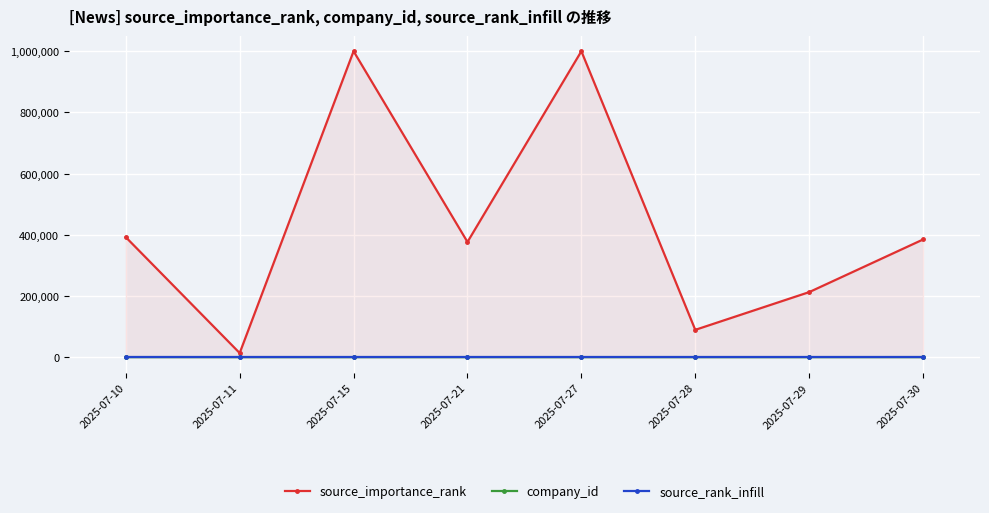

What is the spread (max minus min) of values at 2025-07-30?

385089